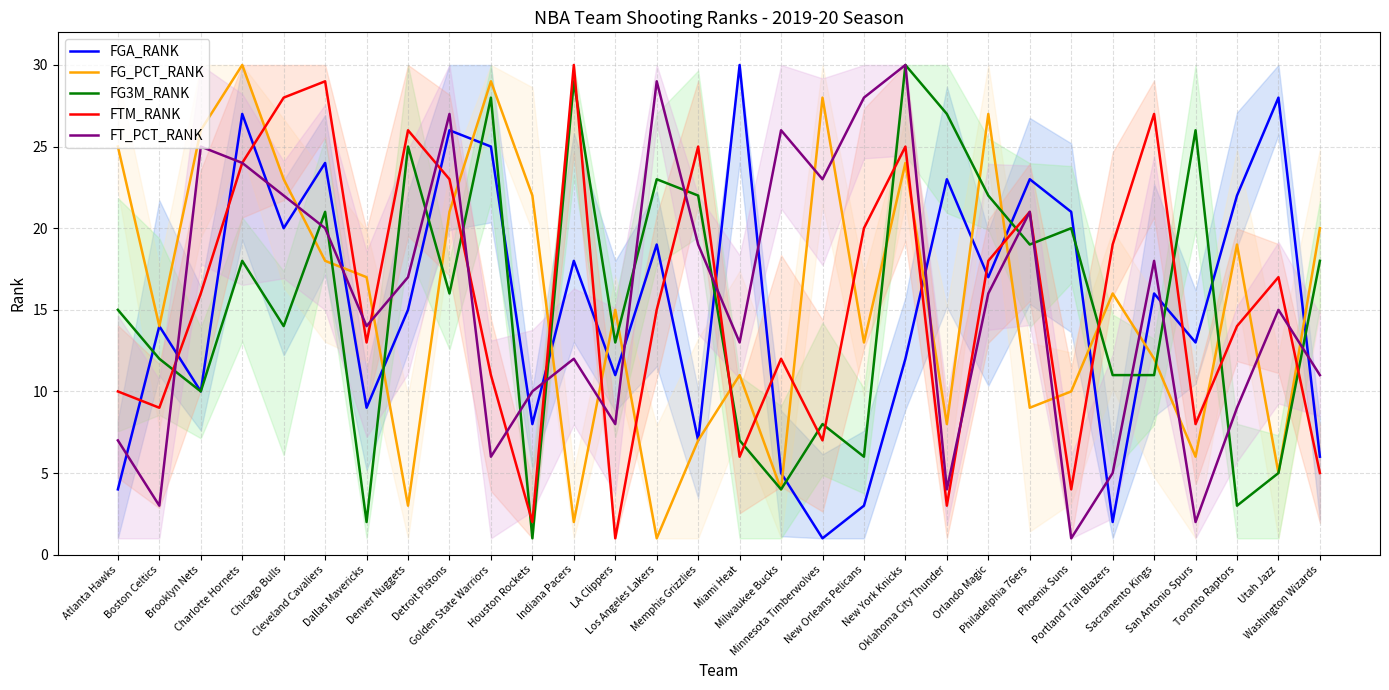

Between which two adjacent categories do FG_PCT_RANK and FGA_RANK first intersect?

Chicago Bulls and Cleveland Cavaliers